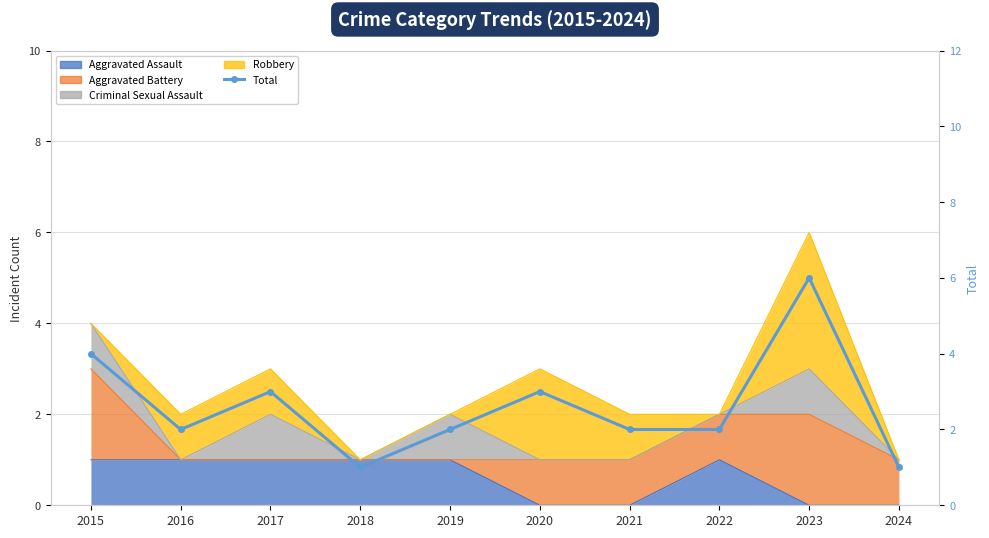

What is the maximum value shown in the chart?

6